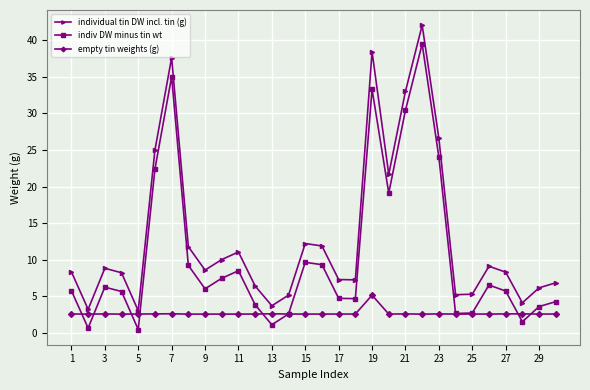

At how many categories does at least one series exceed 14?

7